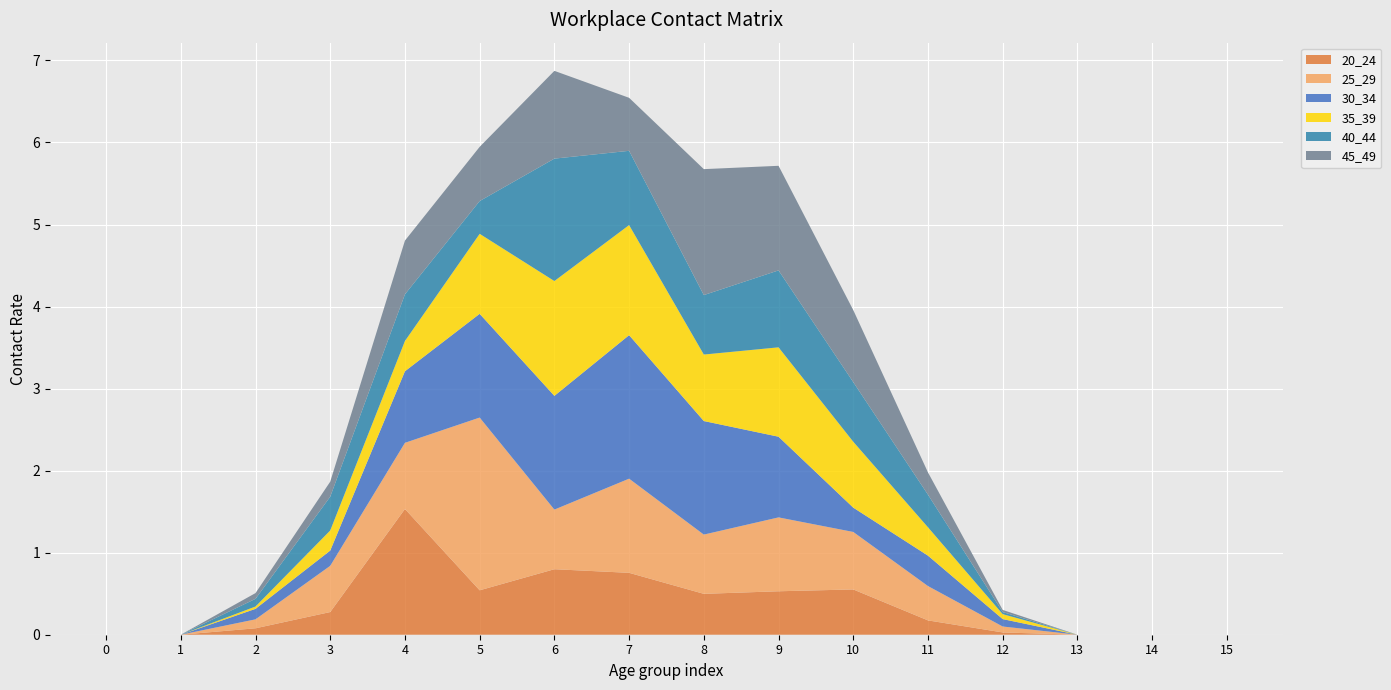

Reading left to right, transcribe all the data shown in this chart.

20_24: 0=0.0	1=0.0	2=0.1	3=0.3	4=1.5	5=0.5	6=0.8	7=0.8	8=0.5	9=0.5	10=0.6	11=0.2	12=0.0	13=0.0	14=0.0	15=0.0
25_29: 0=0.0	1=0.0	2=0.1	3=0.6	4=0.8	5=2.1	6=0.7	7=1.1	8=0.7	9=0.9	10=0.7	11=0.4	12=0.1	13=0.0	14=0.0	15=0.0
30_34: 0=0.0	1=0.0	2=0.1	3=0.2	4=0.9	5=1.3	6=1.4	7=1.7	8=1.4	9=1.0	10=0.3	11=0.4	12=0.1	13=0.0	14=0.0	15=0.0
35_39: 0=0.0	1=0.0	2=0.0	3=0.2	4=0.4	5=1.0	6=1.4	7=1.3	8=0.8	9=1.1	10=0.8	11=0.3	12=0.1	13=0.0	14=0.0	15=0.0
40_44: 0=0.0	1=0.0	2=0.1	3=0.4	4=0.6	5=0.4	6=1.5	7=0.9	8=0.7	9=0.9	10=0.7	11=0.4	12=0.0	13=0.0	14=0.0	15=0.0
45_49: 0=0.0	1=0.0	2=0.1	3=0.2	4=0.7	5=0.7	6=1.1	7=0.6	8=1.5	9=1.3	10=0.9	11=0.3	12=0.0	13=0.0	14=0.0	15=0.0